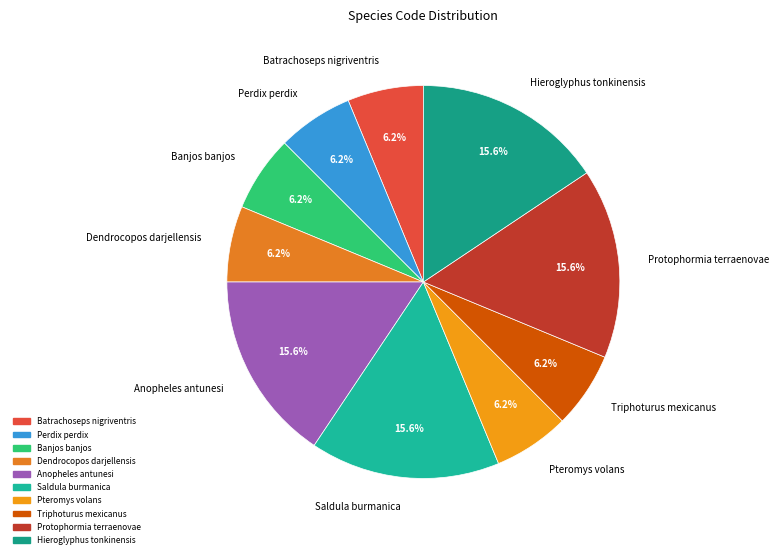

Is Perdix perdix the majority of the pie?

No